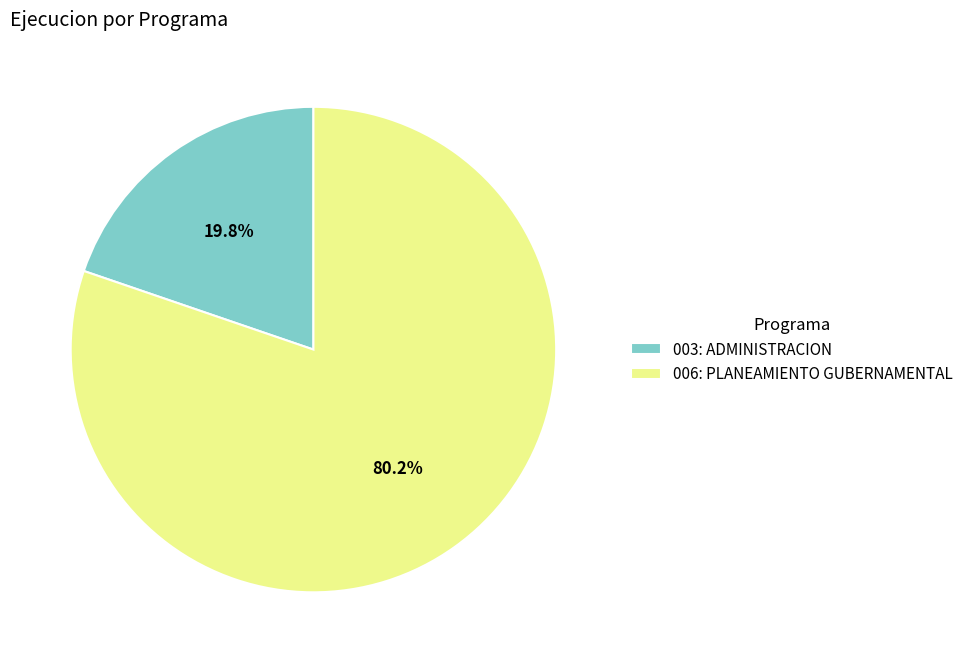

Is there any slice that represents more than half of the pie?

Yes